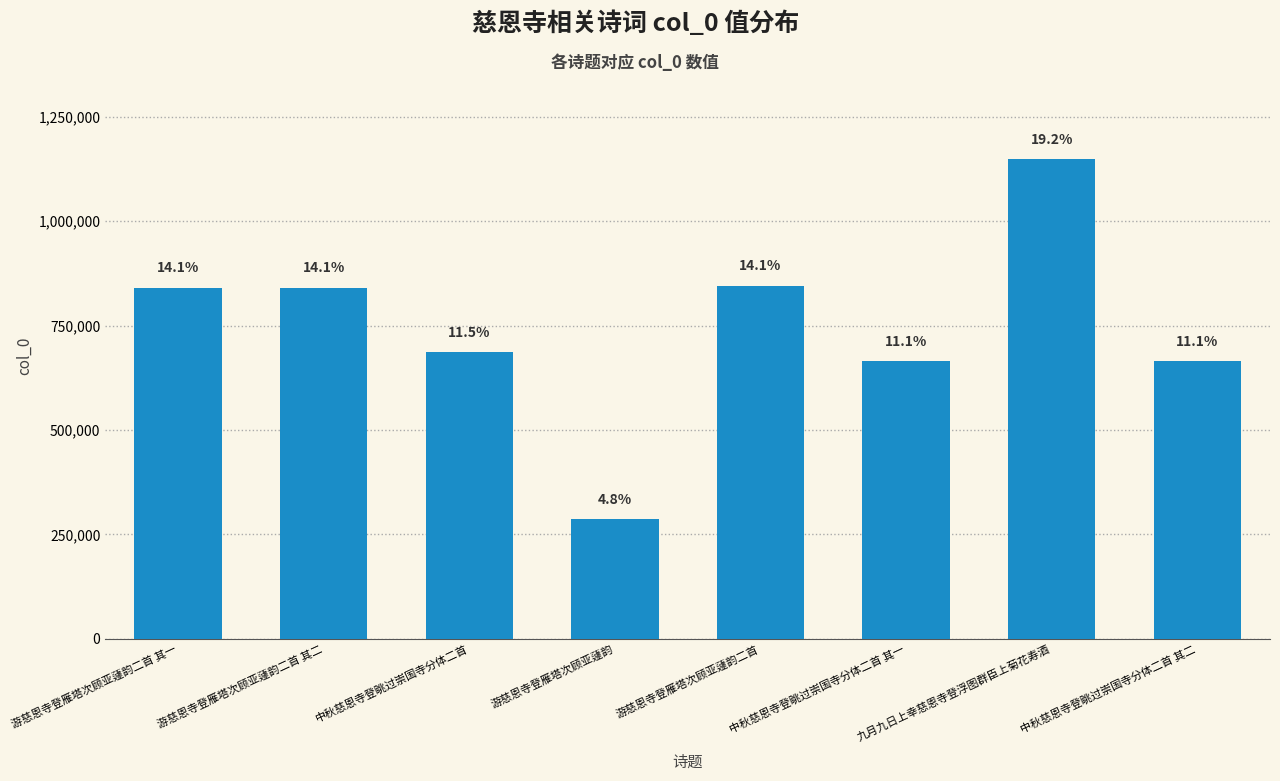

Rank the categories by value from lowest to highest.

游慈恩寺登雁塔次顾亚蘧韵, 中秋慈恩寺登眺过崇国寺分体二首 其一, 中秋慈恩寺登眺过崇国寺分体二首 其二, 中秋慈恩寺登眺过崇国寺分体二首, 游慈恩寺登雁塔次顾亚蘧韵二首 其一, 游慈恩寺登雁塔次顾亚蘧韵二首 其二, 游慈恩寺登雁塔次顾亚蘧韵二首, 九月九日上幸慈恩寺登浮图群臣上菊花寿酒